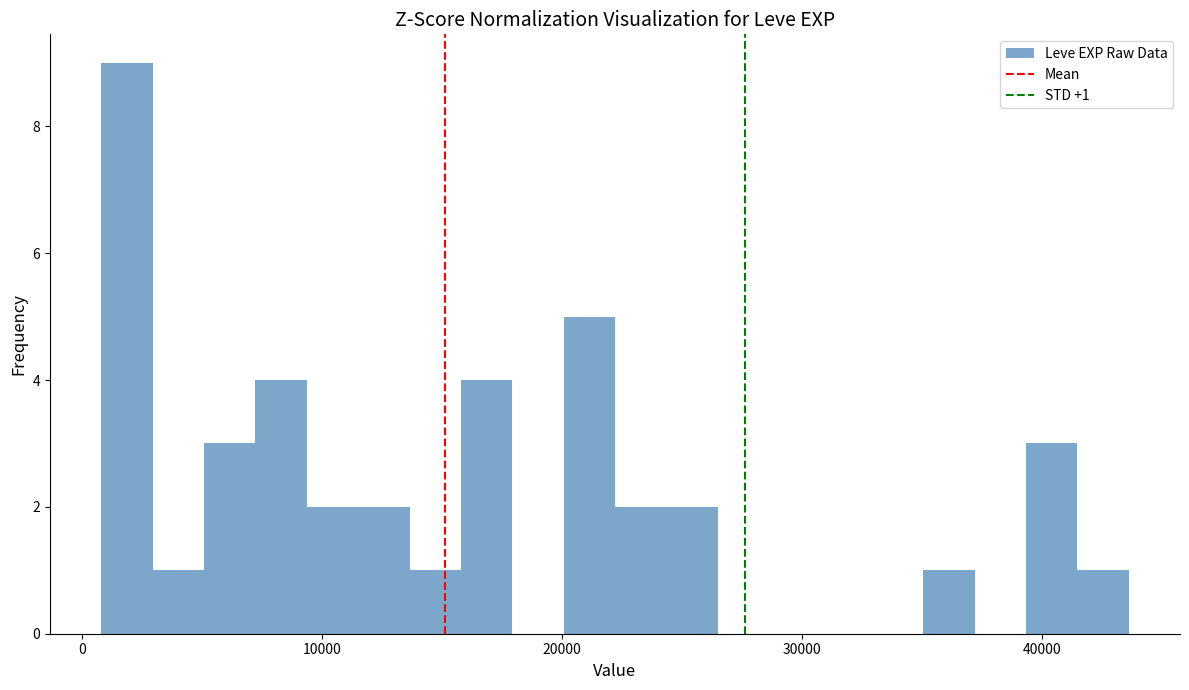

Around what value on the x-axis is the tallest bar? Give the approximate position of its centre, as read against the axis.

2000